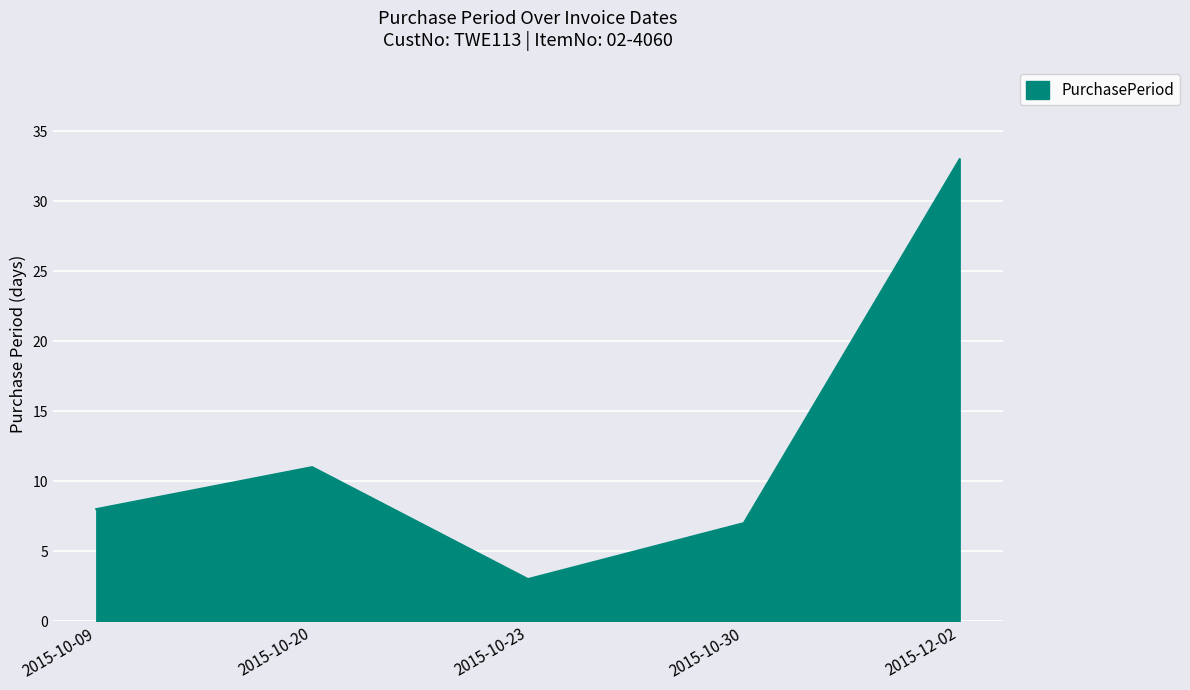

What is the change in value from 2015-10-23 to 2015-10-30?

+4